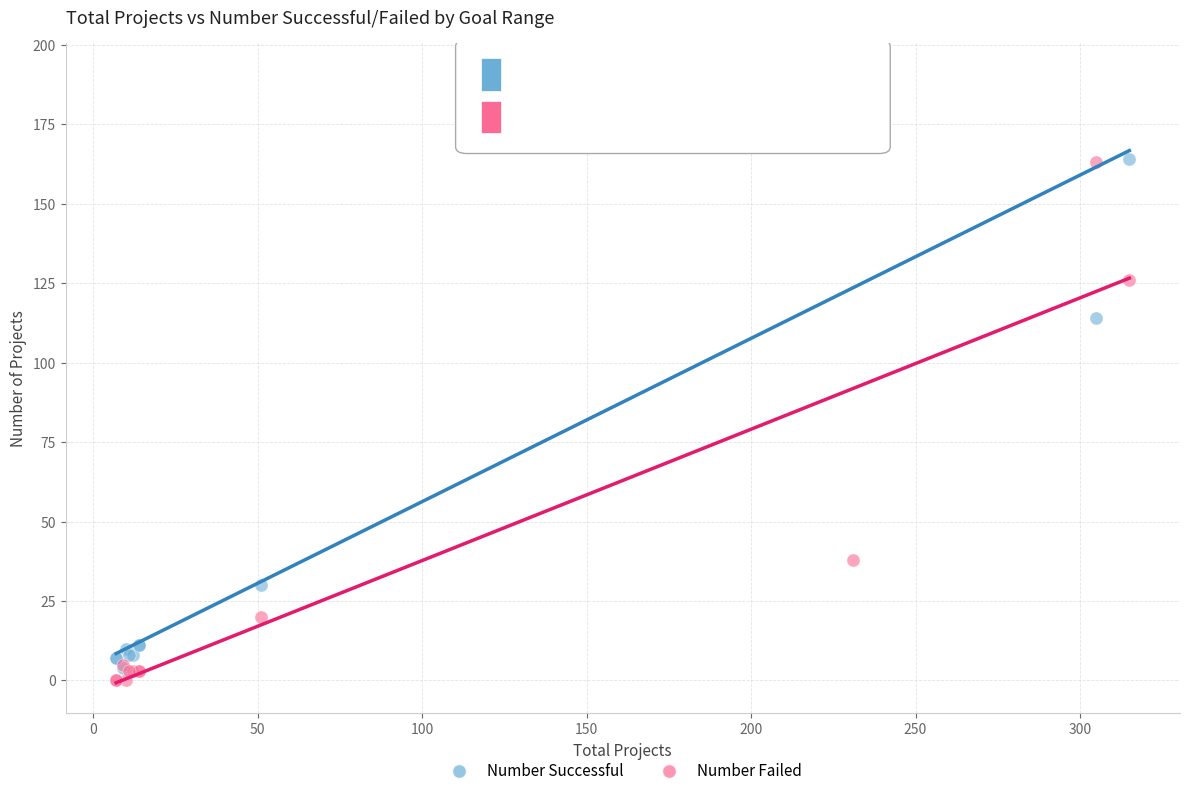

Across all series, what Y value is closest to 95?

114